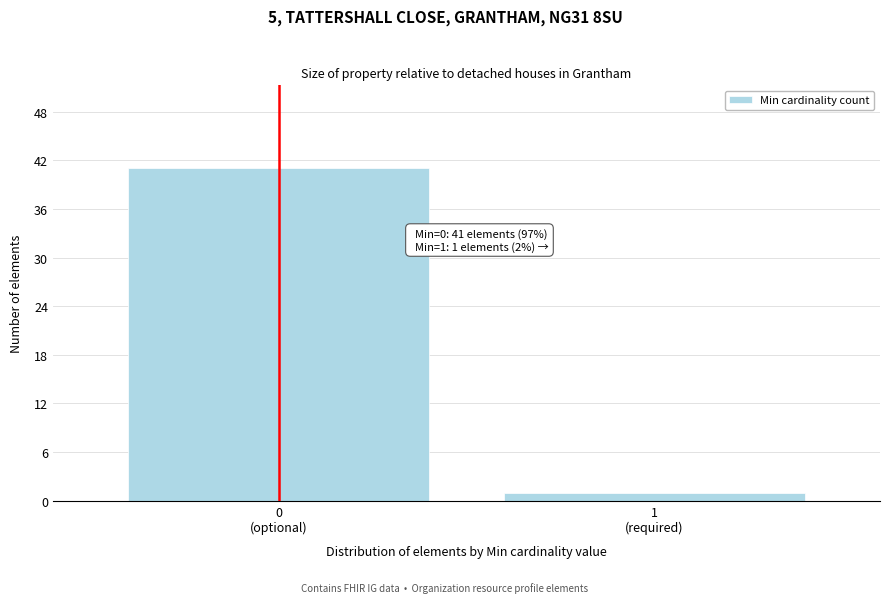

Reading right to left, extract all data points from this chart.

1	41